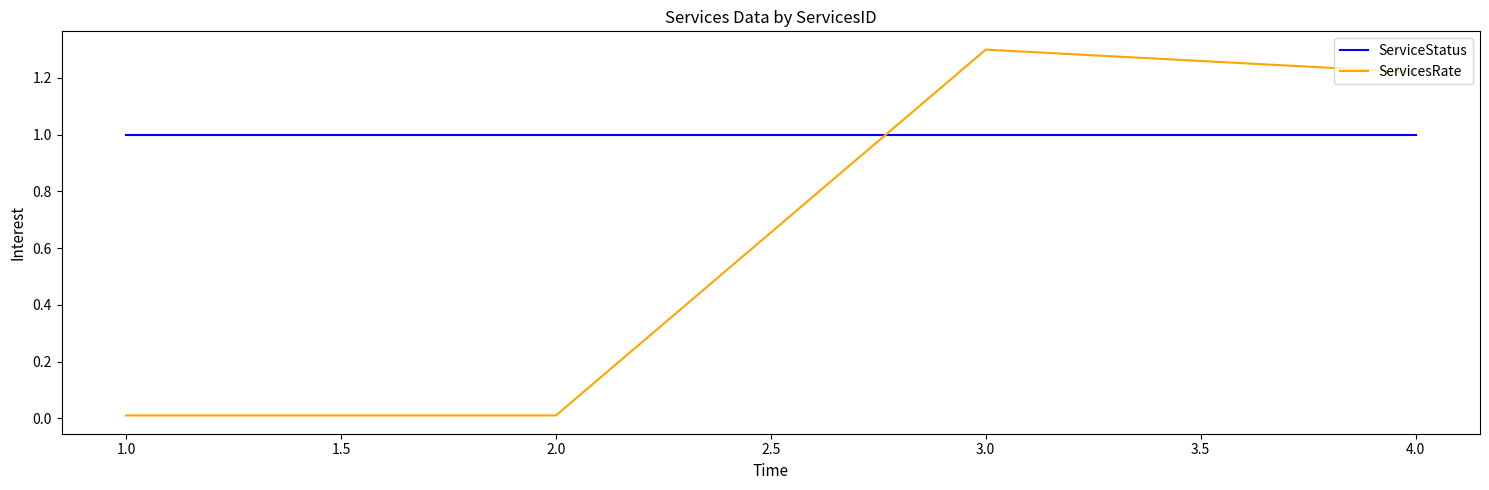

Is the value of ServiceStatus at 1.0 greater than the value of ServicesRate at 2.0?

Yes